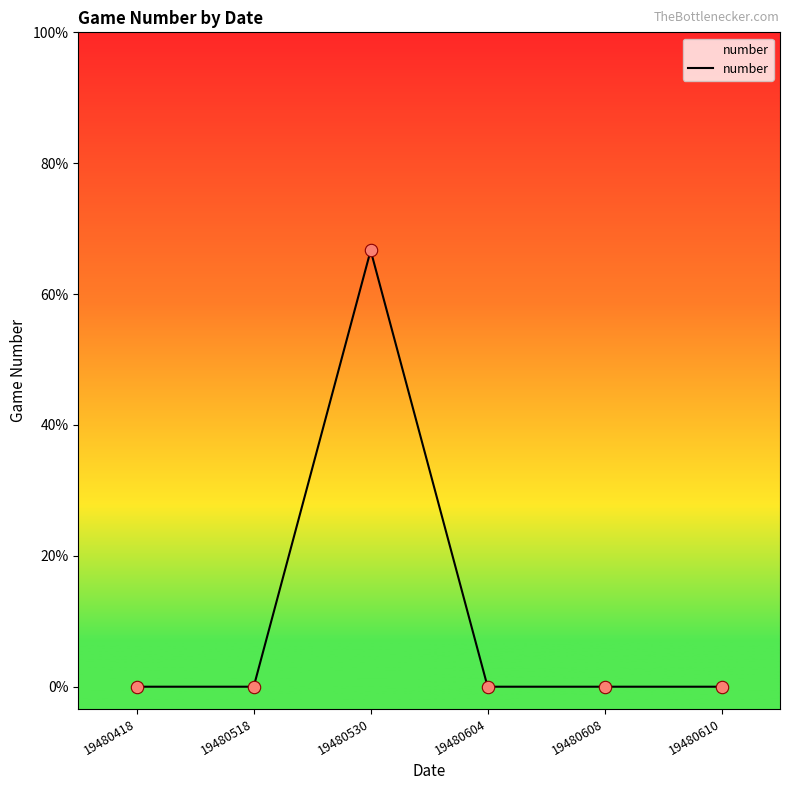

Between 19480604 and 19480530, which is larger?

19480530